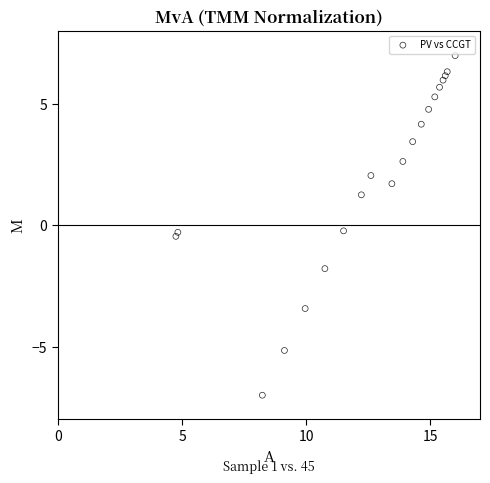

What is the range of X values (max minus min)?

11.2